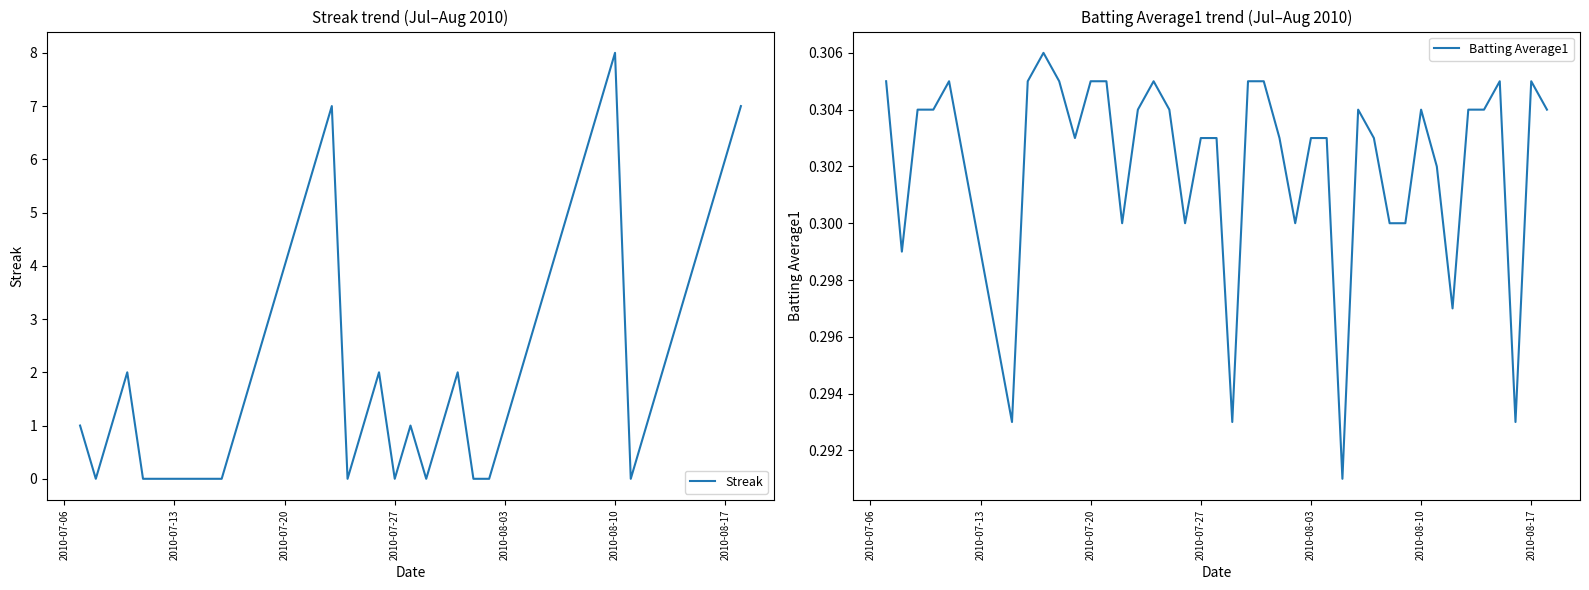

What is the maximum value for Batting Average1?

0.3